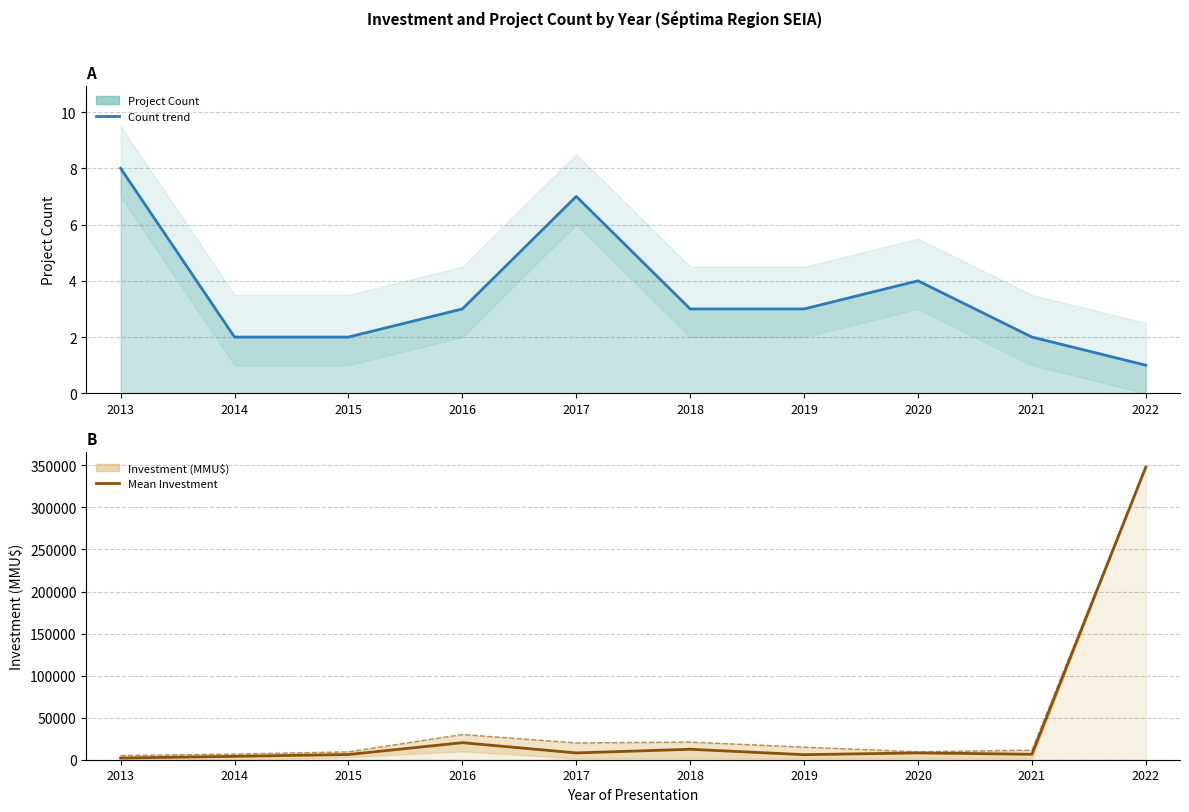

Rank the categories by Project Count value from highest to lowest.

2013, 2017, 2020, 2016, 2018, 2019, 2014, 2015, 2021, 2022